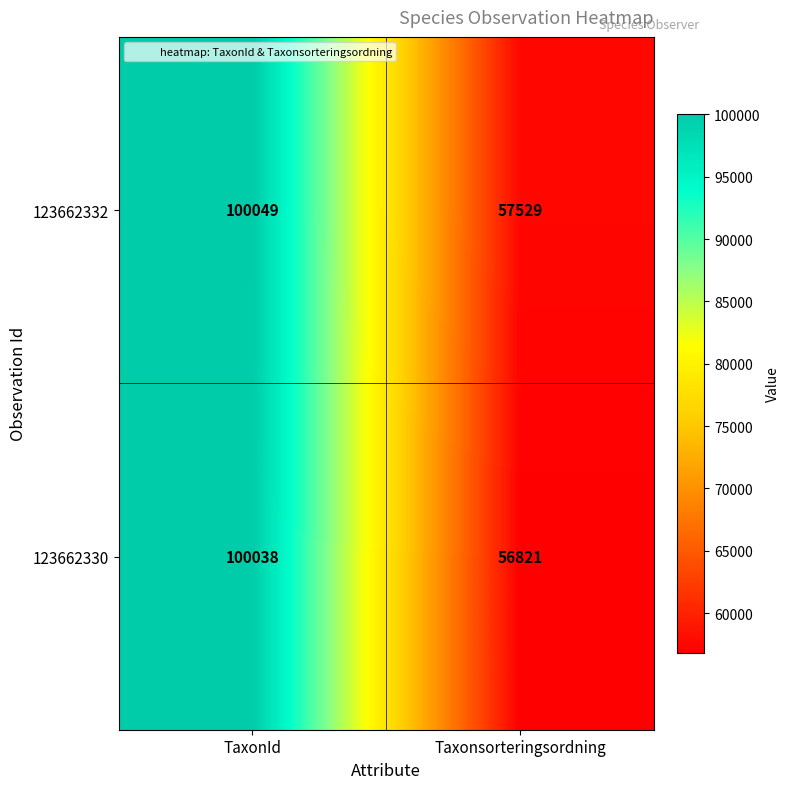

What is the spread (max minus min) of values at Taxonsorteringsordning?

708